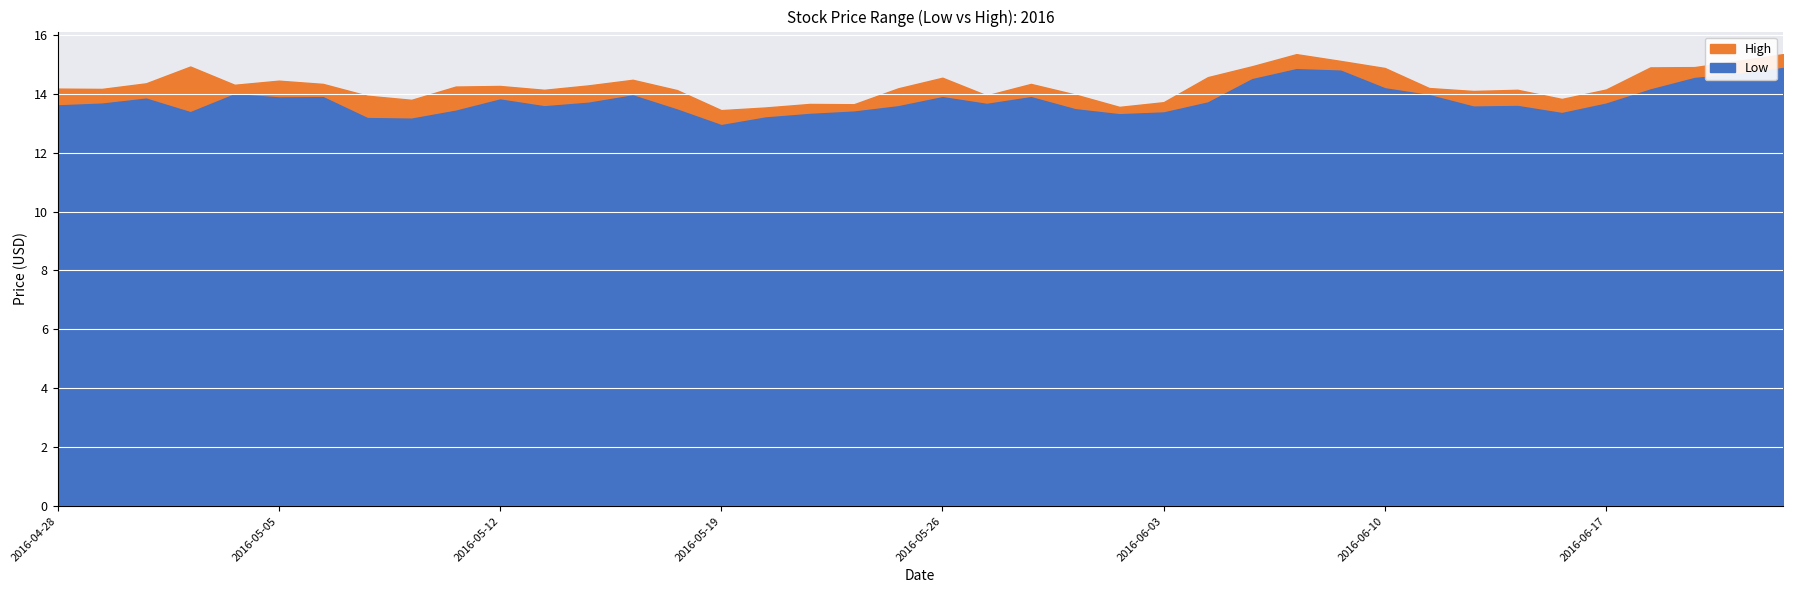

Is it true that High equals 14.9 at 2016-06-10?

True